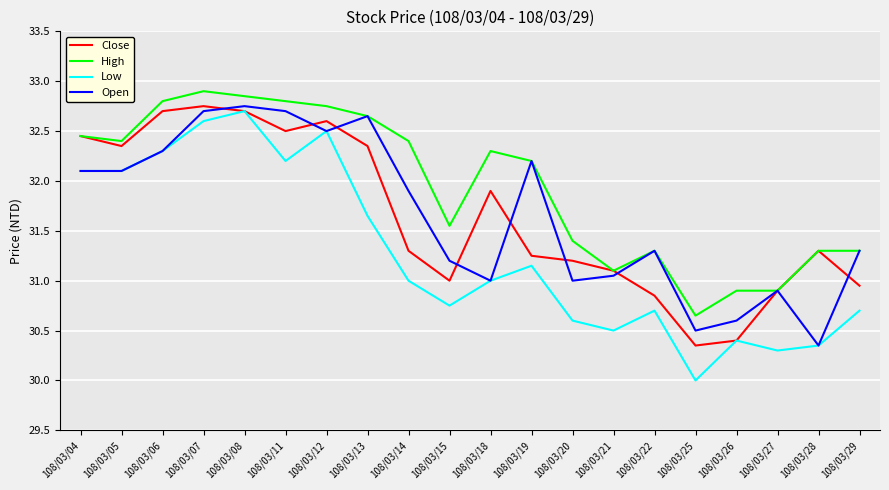

Where is the first local minimum for Close?

108/03/05